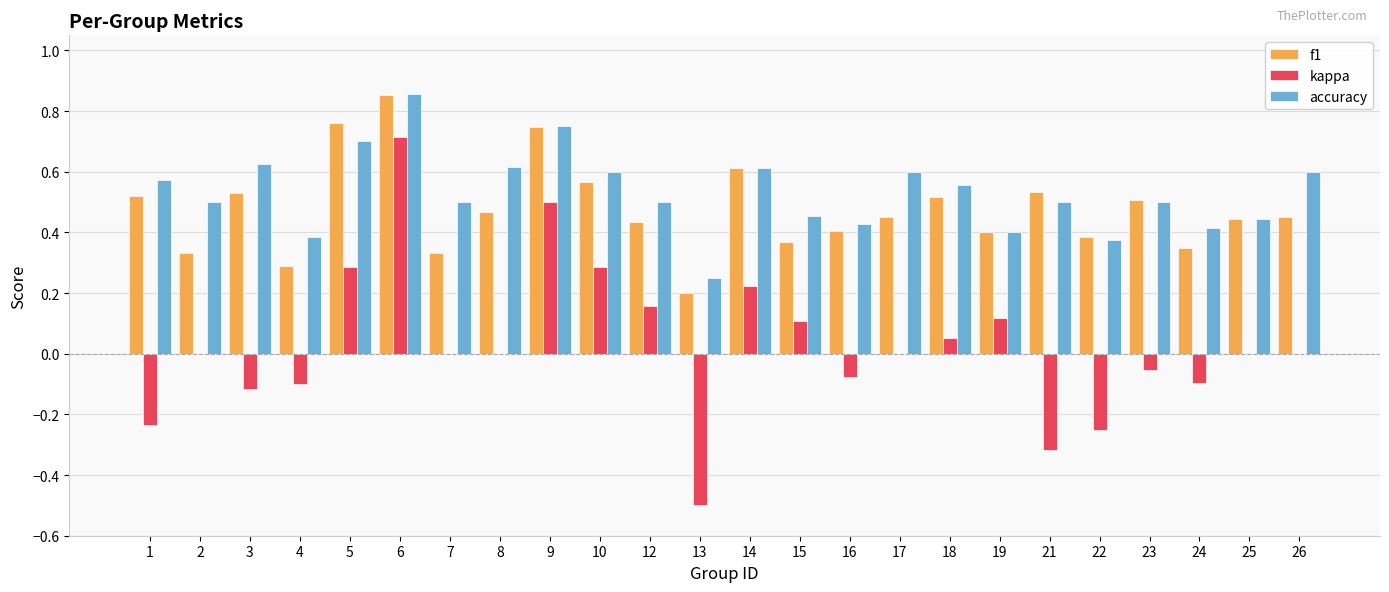

Is it true that accuracy equals 0.4 at 16?

True